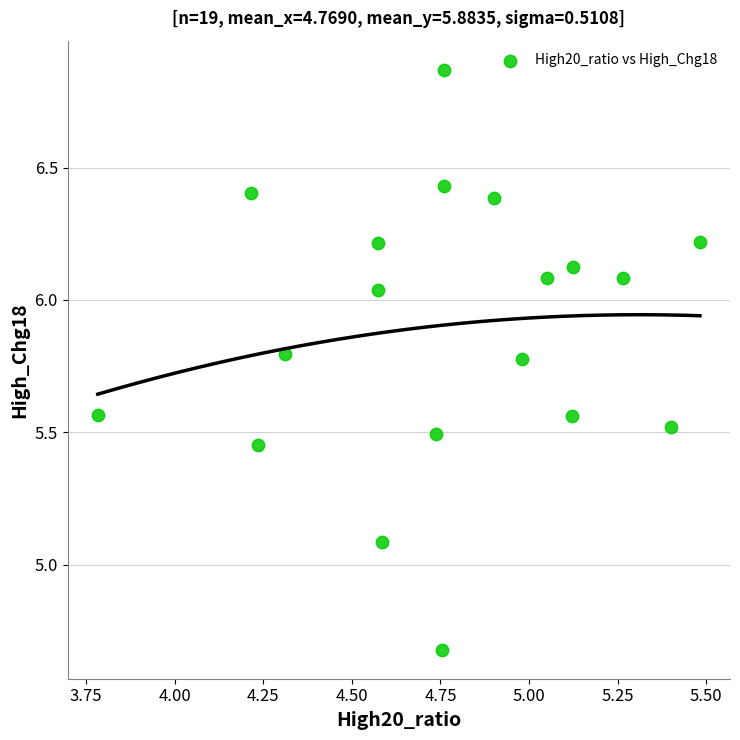

What Y value in the scatter plot is closest to 5?

5.1